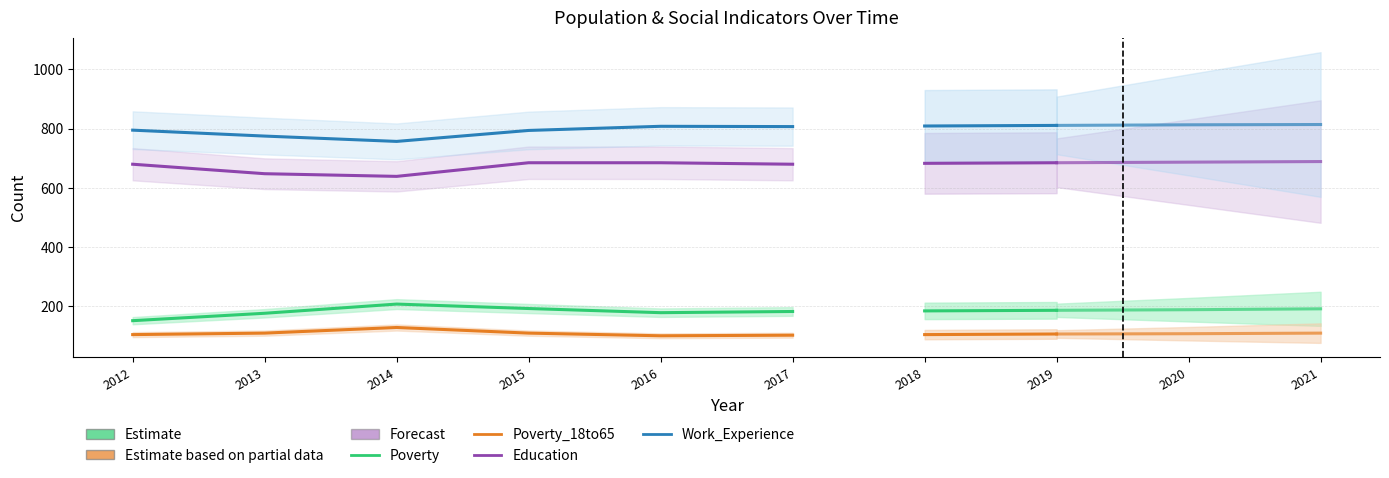

Is the value of Poverty_18to65 at 2017 greater than the value of Work_Experience at 2017?

No